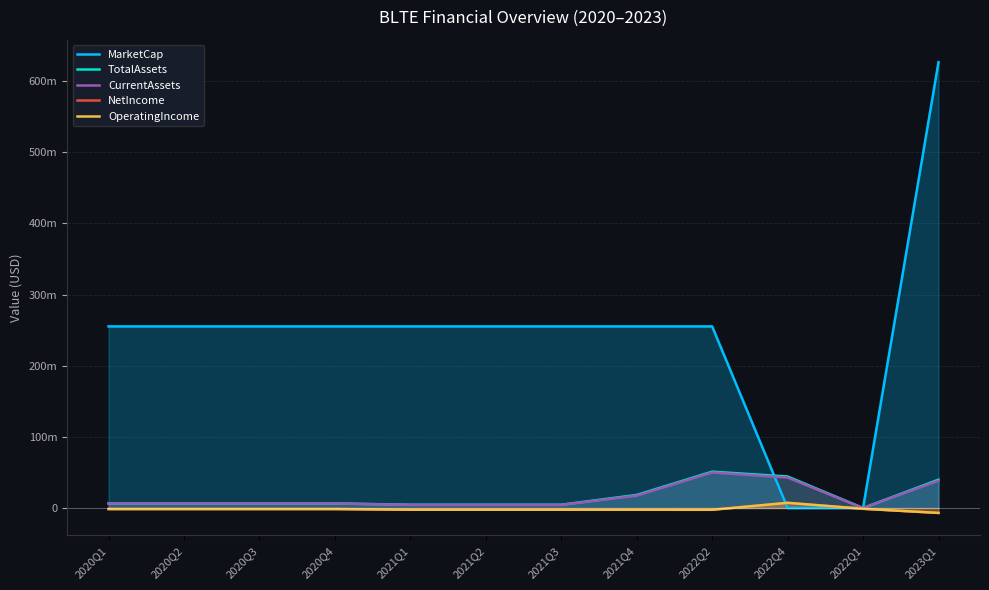

In OperatingIncome, how many points are higher than both neighbors (excluding endpoints)?

1